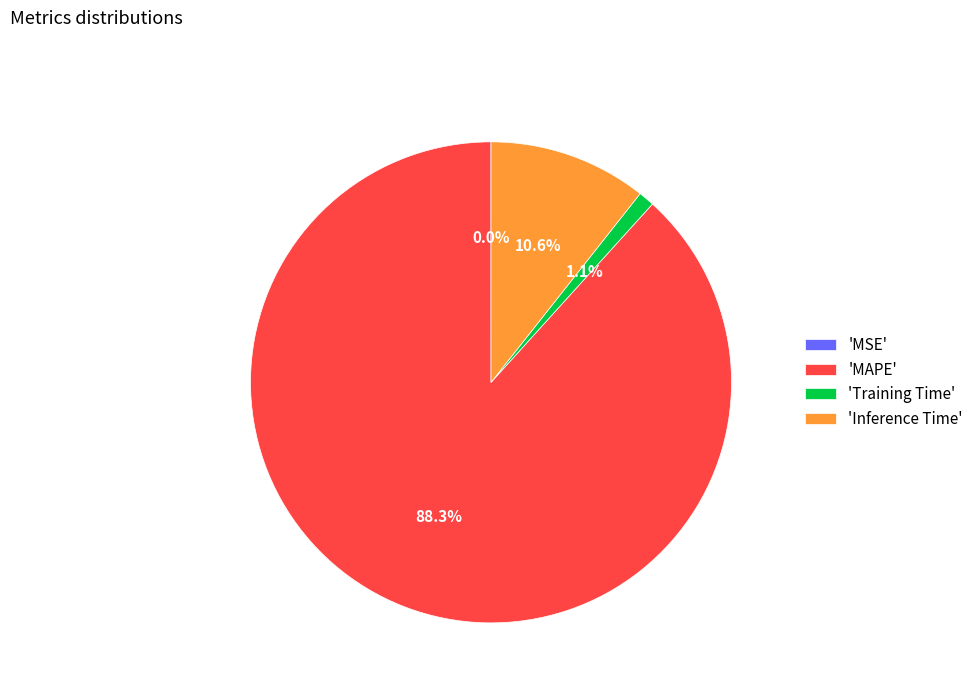

What is the majority slice?

'MAPE'